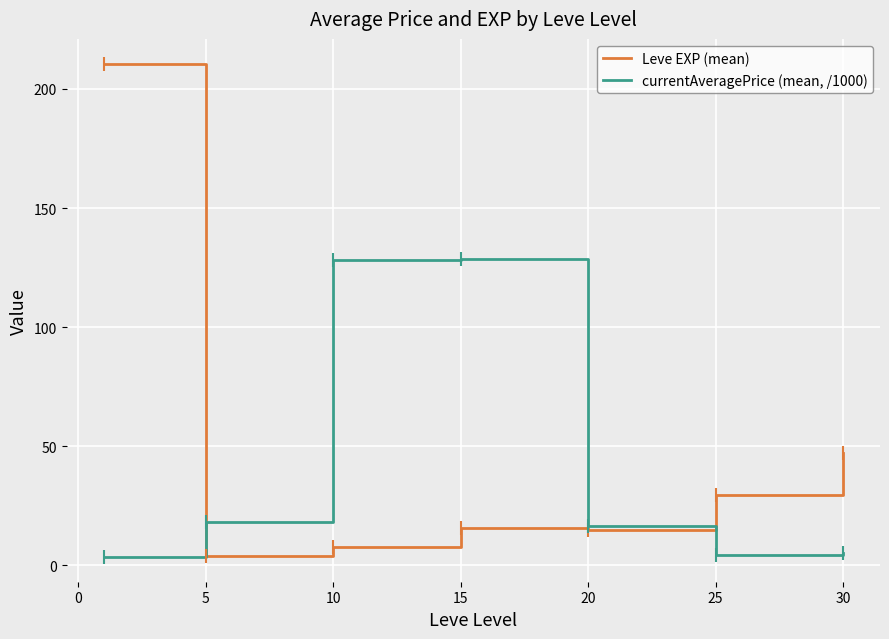

What is the greatest value displayed?

210.7